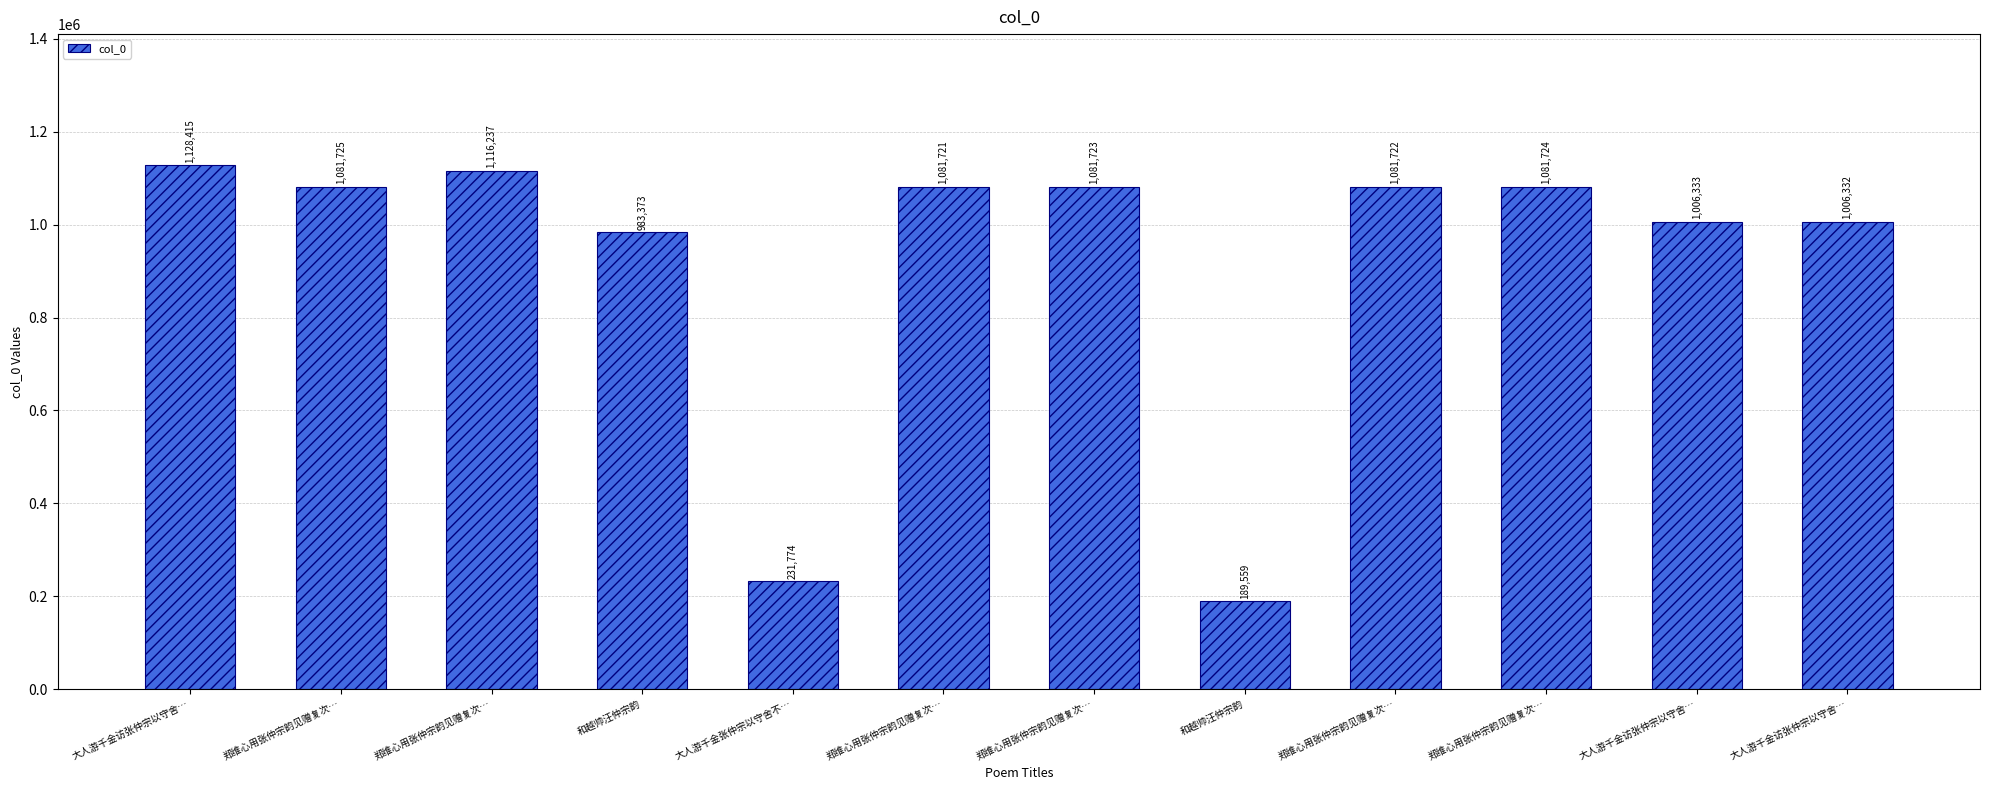

At which category does the chart reach its peak across all series?

大人游千金访张仲宗以守舍…